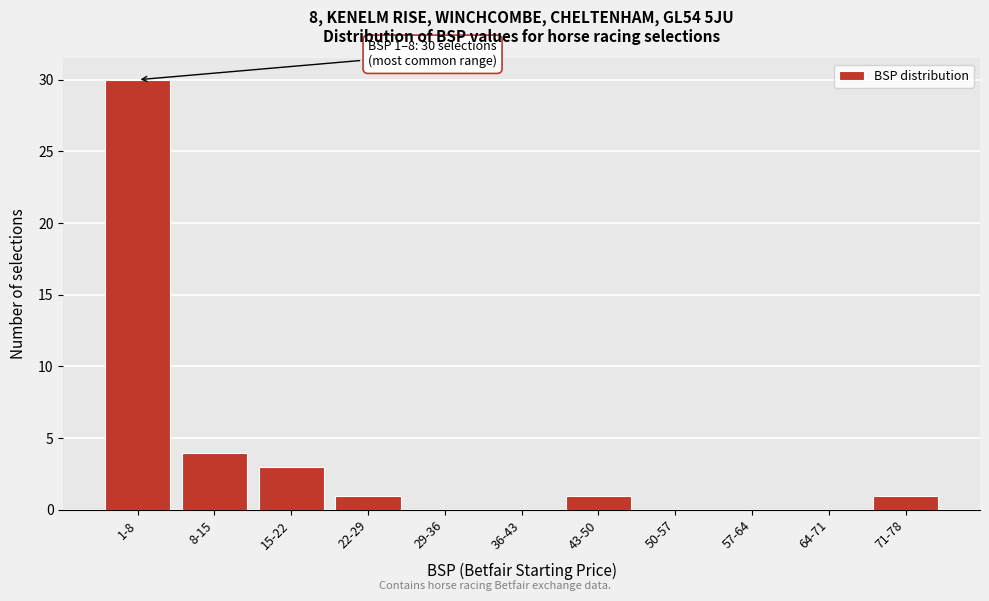

Reading left to right, extract all data points from this chart.

1-8=30	8-15=4	15-22=3	22-29=1	29-36=0	36-43=0	43-50=1	50-57=0	57-64=0	64-71=0	71-78=1